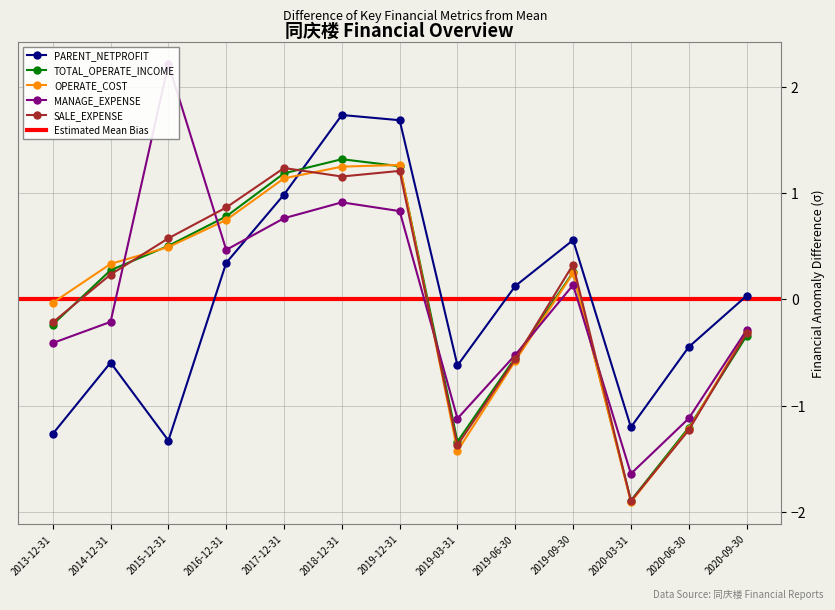

Which has a higher value, 2019-12-31 or 2019-09-30?

2019-12-31